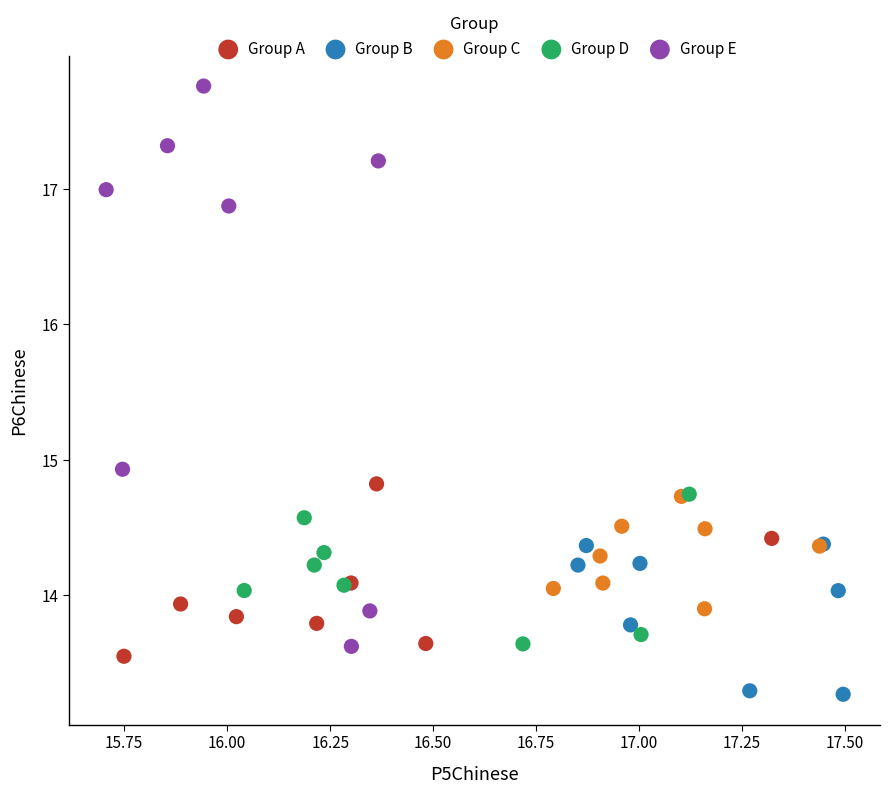

Which series contains the lowest Y value?

Group B